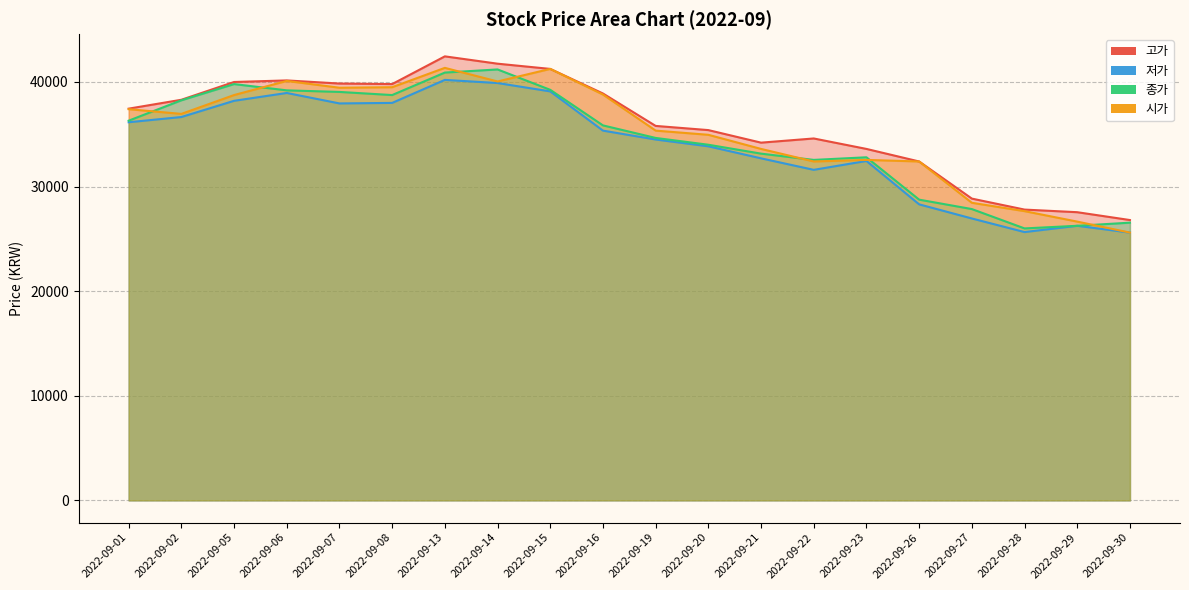

True or false: 종가 has more than 2 points higher than both neighbors.

True